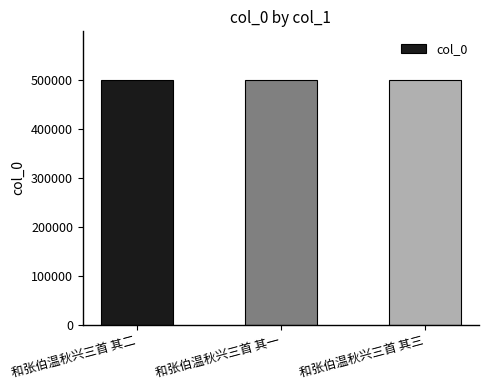

What is the greatest value displayed?

499698